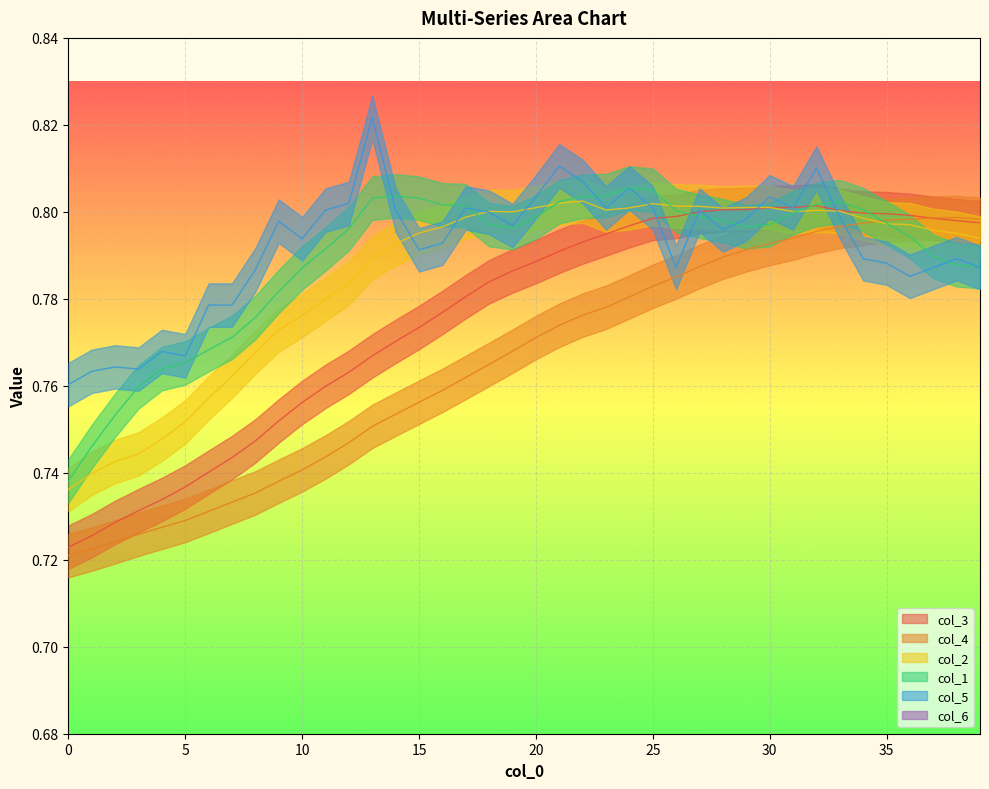

Does the chart display data point markers on the line(s)?

No